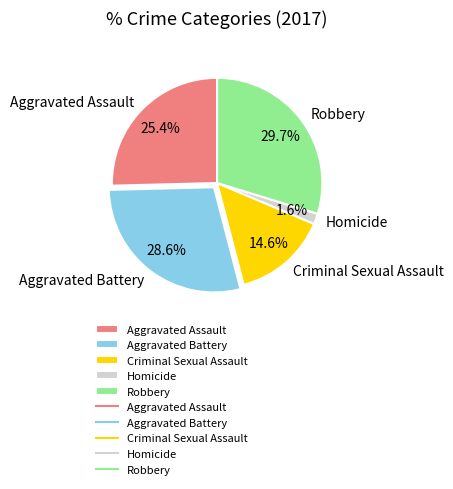

What percentage is NOT represented by Aggravated Assault?

74.6%